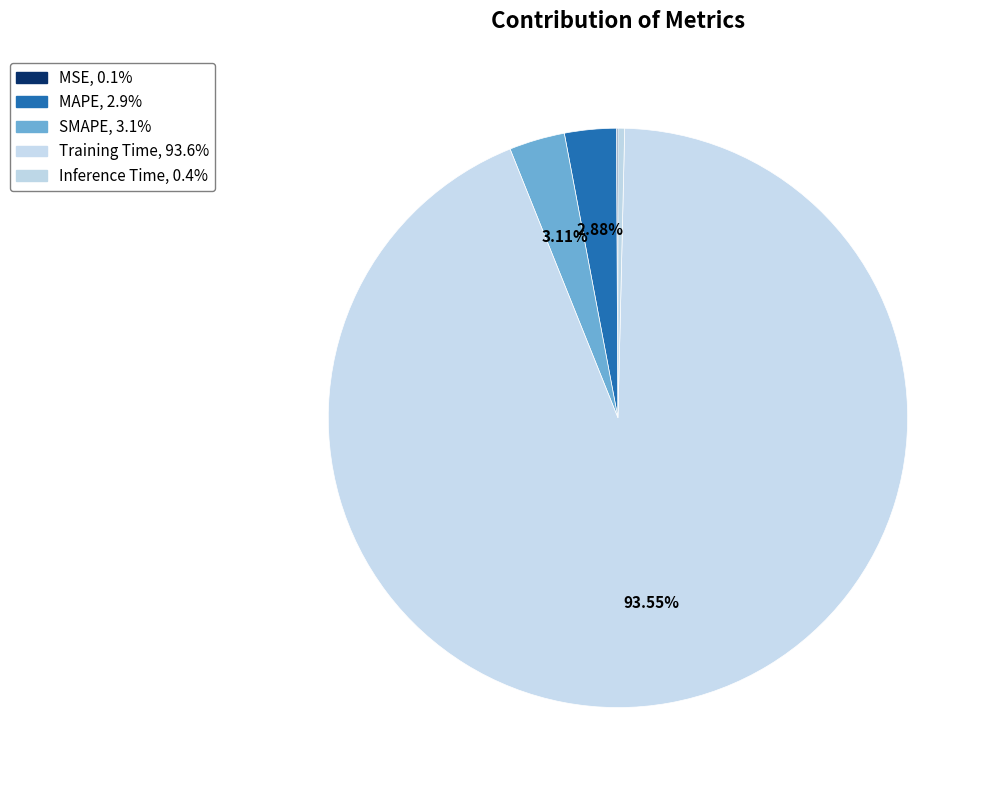

Do Training Time and MSE together represent more than half of the pie?

Yes